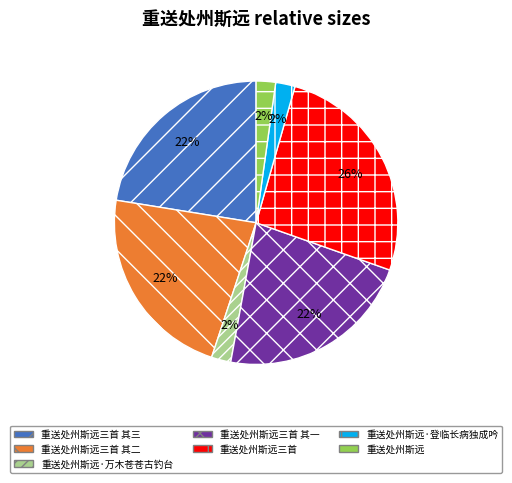

To the nearest percent, what is the difference between the 重送处州斯远·登临长病独成吟 and 重送处州斯远三首 其二 slice percentages?

20%